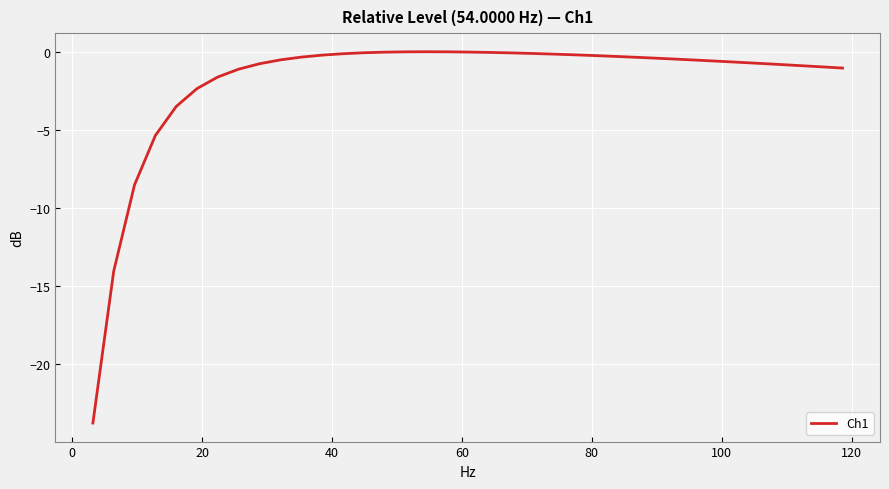

What is the smallest value displayed?

-23.8